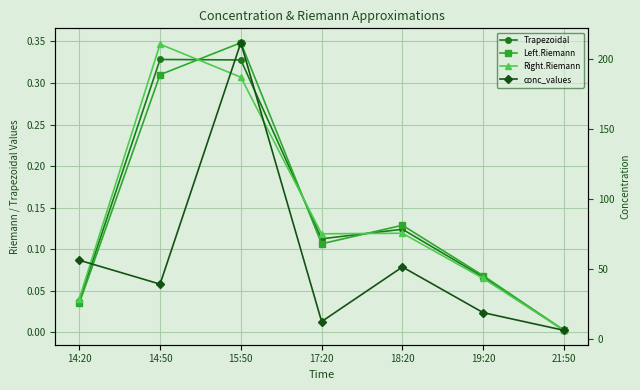

What position from the right is 14:20?

7